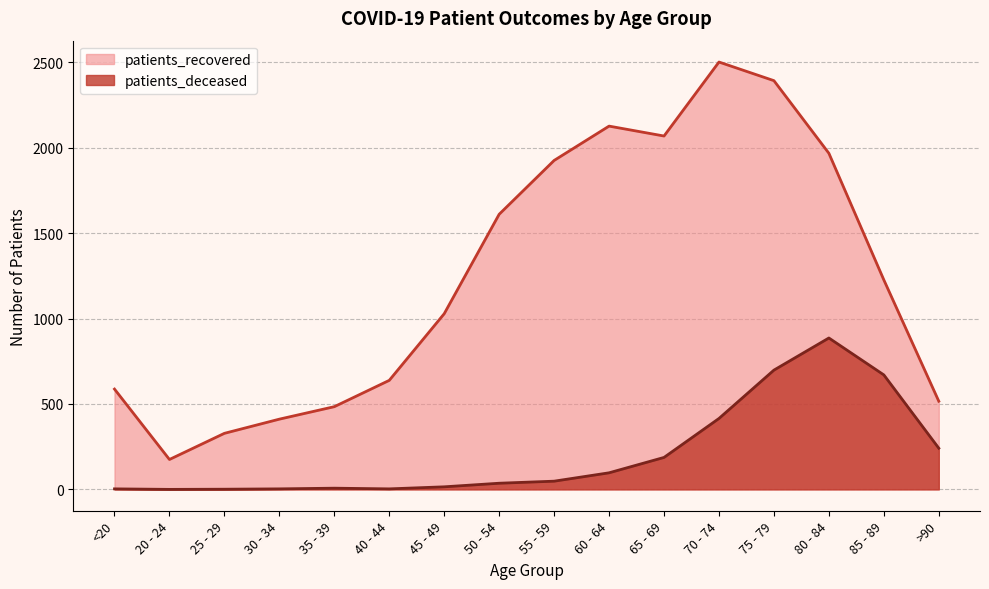

What is the sum of the patients_deceased values at 75 - 79 and 25 - 29?

699